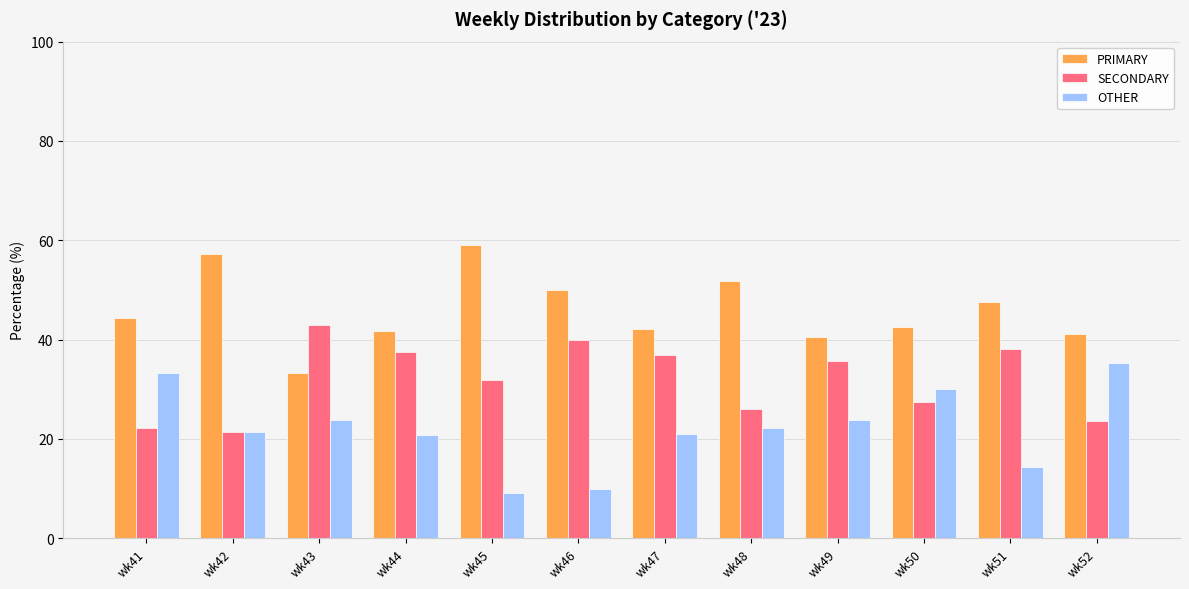

What is the average value of the PRIMARY series?

46.0